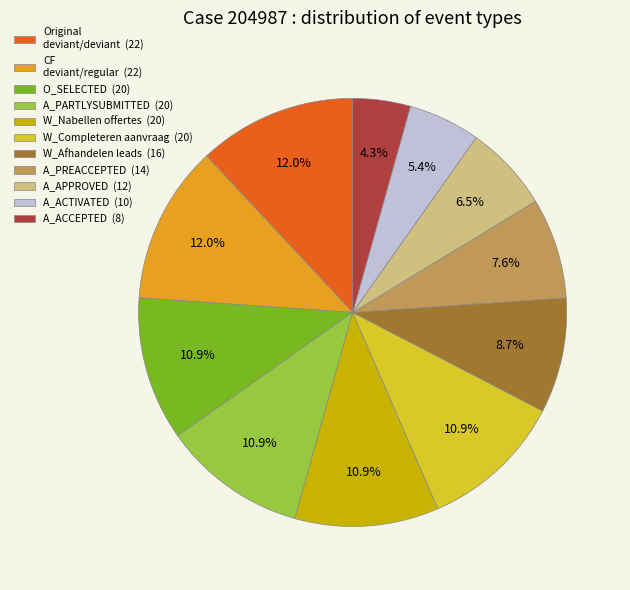

What percentage is NOT represented by A_APPROVED (12)?

93.5%